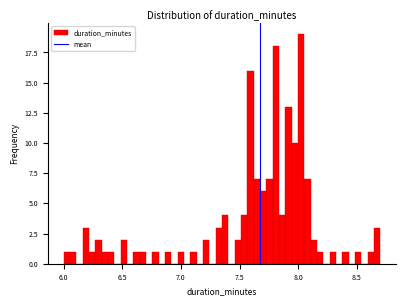

Read against the x-axis, roughly where is the centre of the tallest bar?

8.05